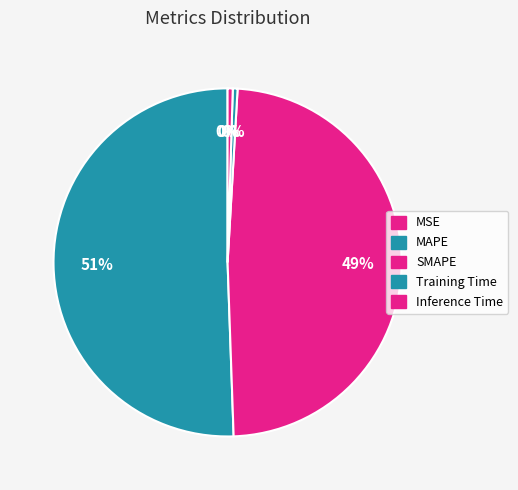

What is the smallest slice in the pie chart?

MSE